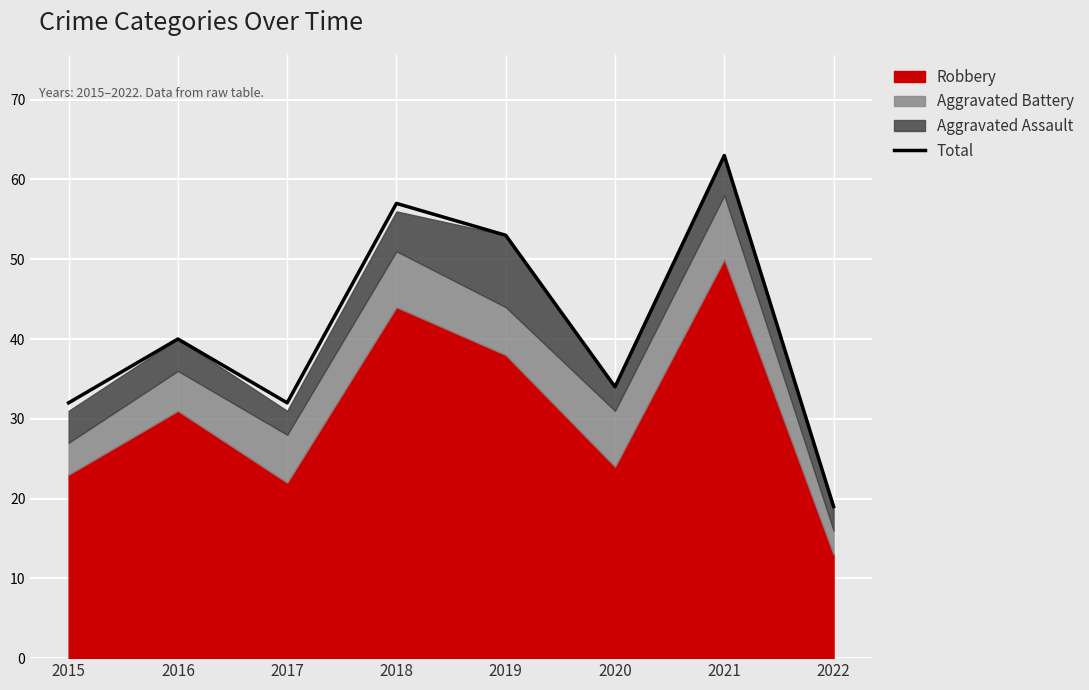

How many interior local valleys (lower than both neighbors) does the data have?

2